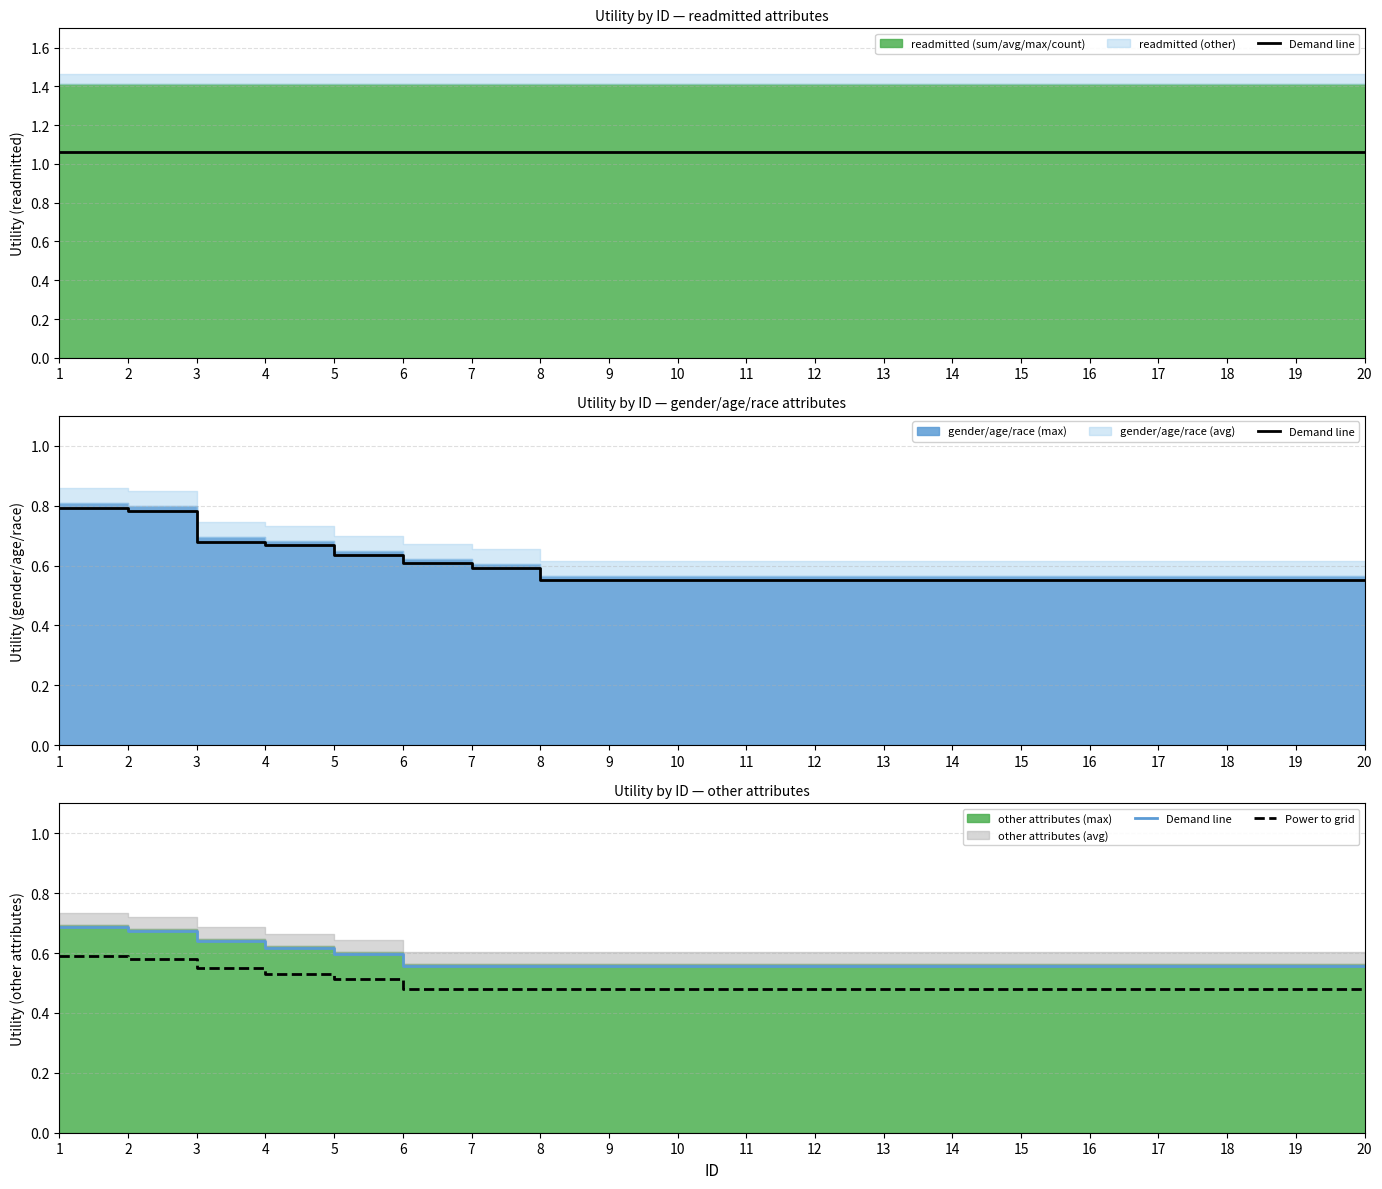

What is the difference between the second highest and minimum values in the Power to grid series?

0.1